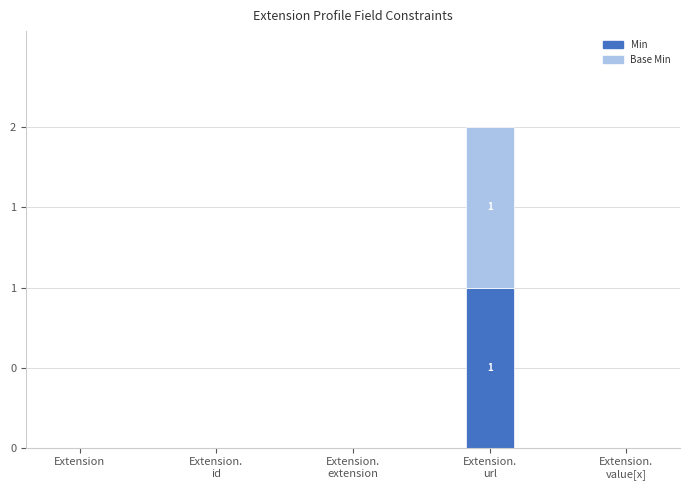

Are the bars horizontal?

No